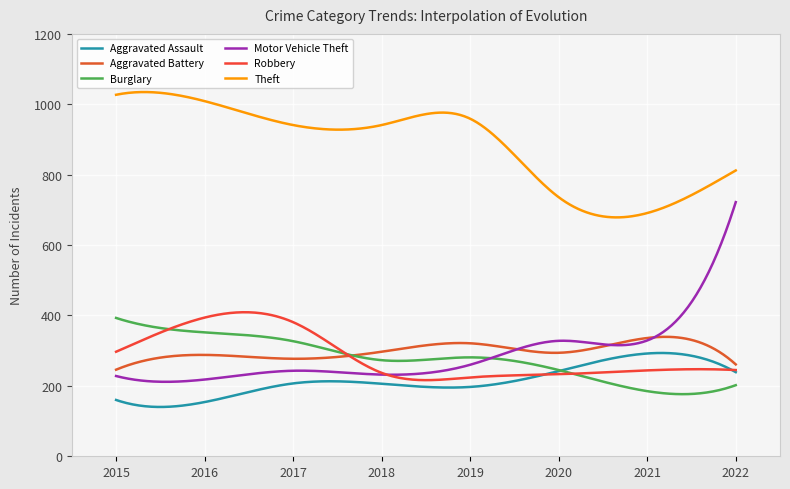

What is the maximum value shown in the chart?

1034.8